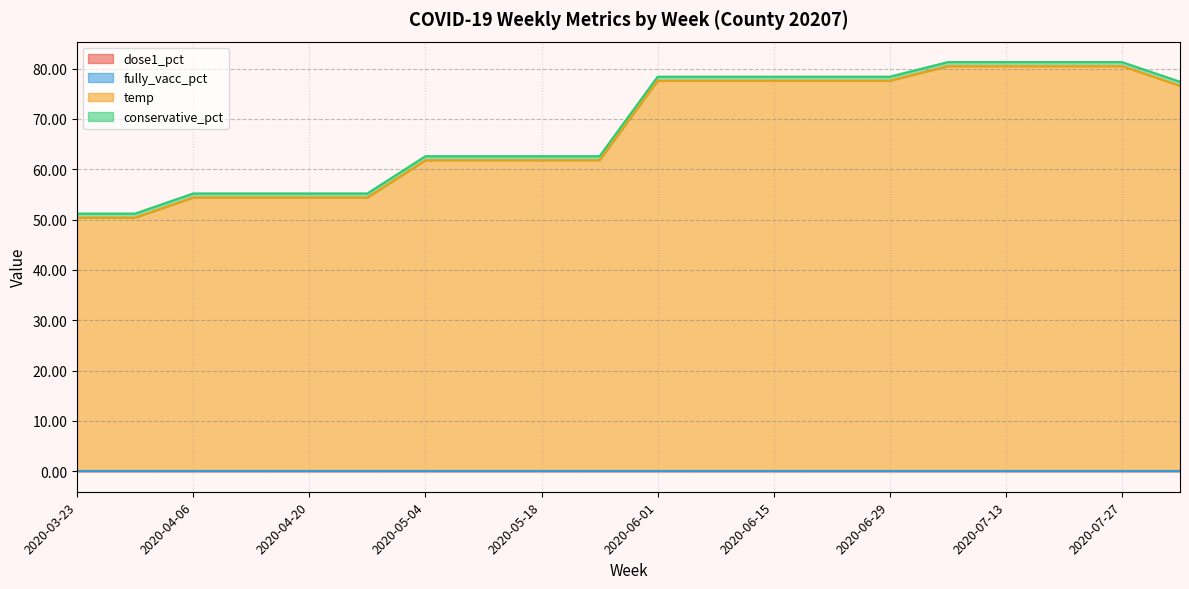

What value does the conservative_pct series have at 2020-06-08?

0.8